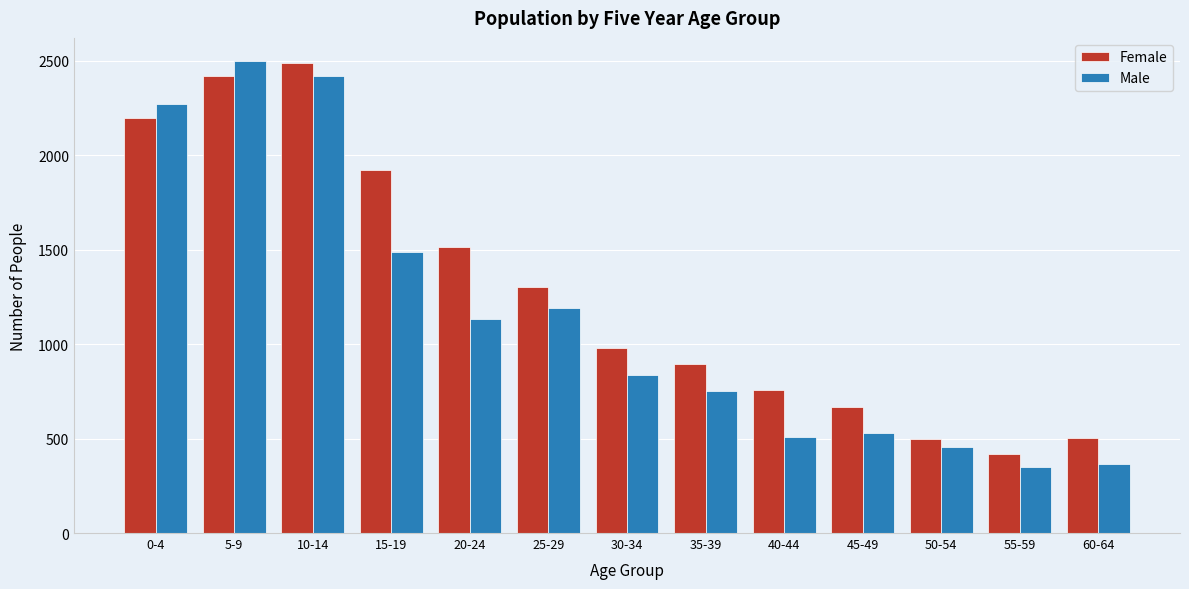

Which series has the largest total across all categories?

Female